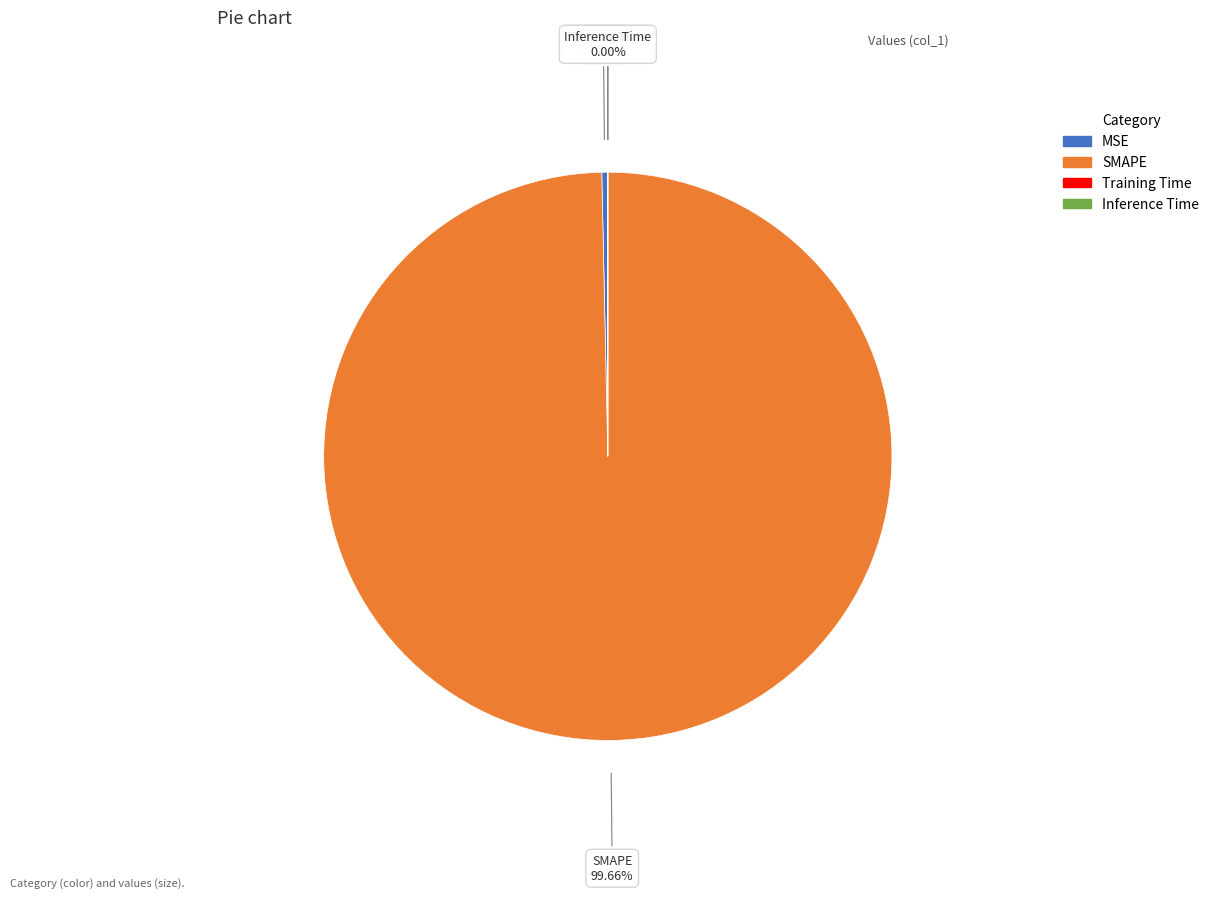

Which slice is the largest?

SMAPE